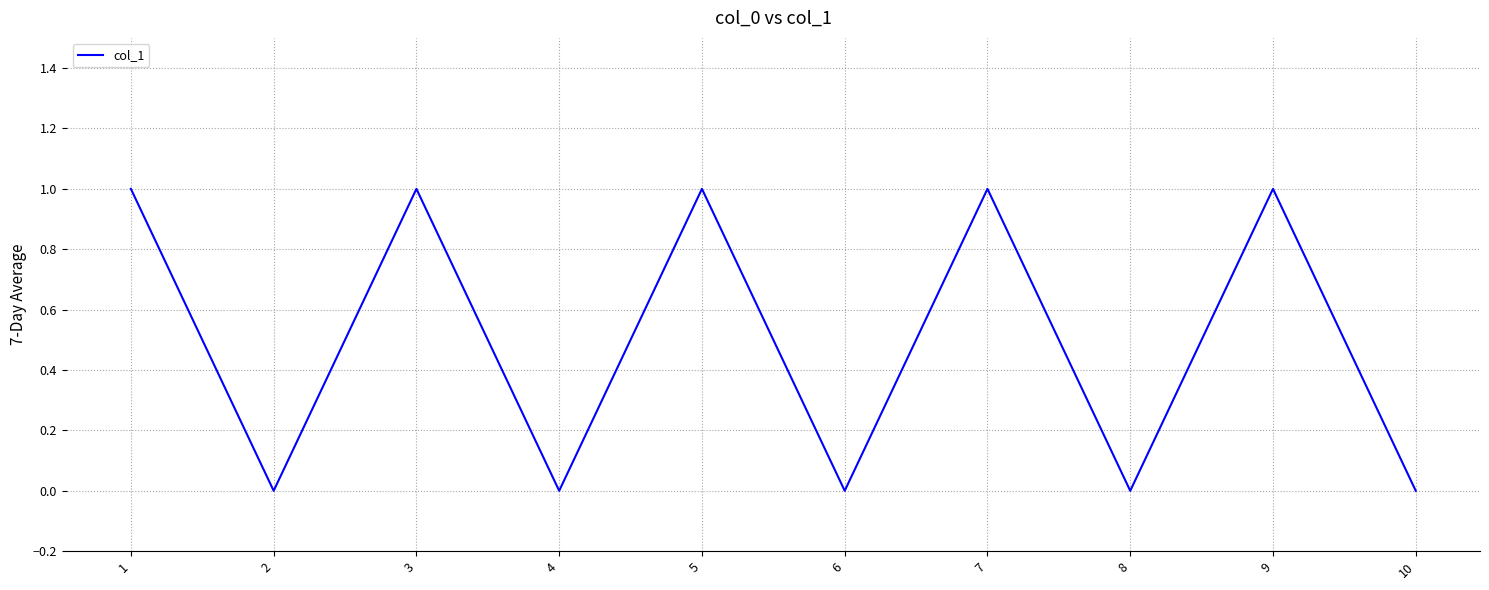

Reading left to right, what are all the values shown in this chart?

1	0	1	0	1	0	1	0	1	0